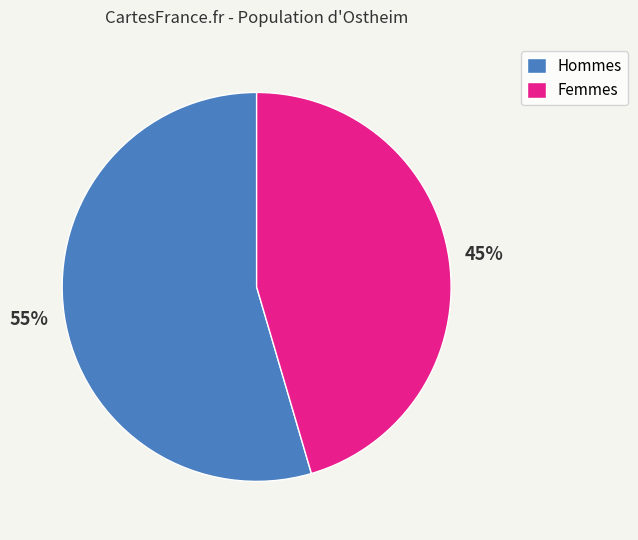

Which category has the smallest portion of the pie?

Femmes